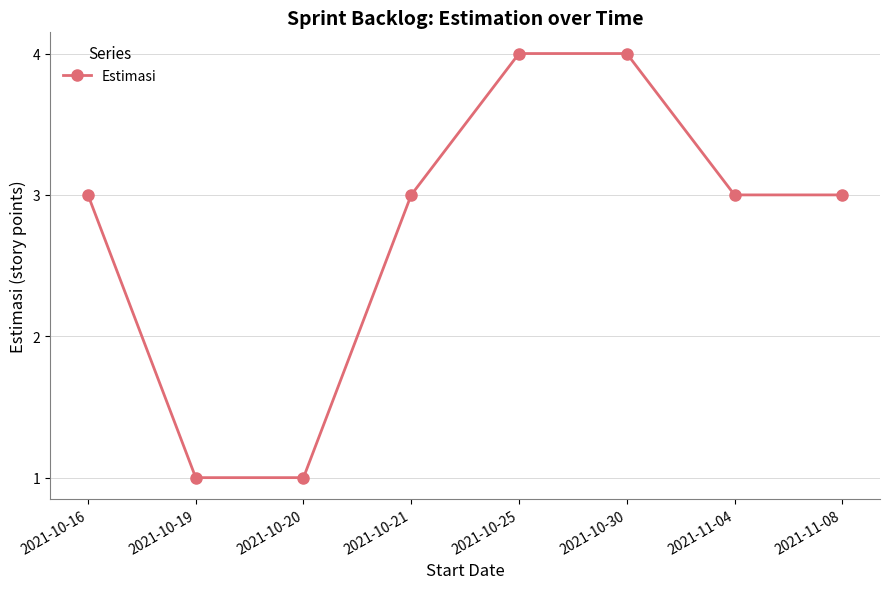

What is the difference between the second highest and minimum values?

3